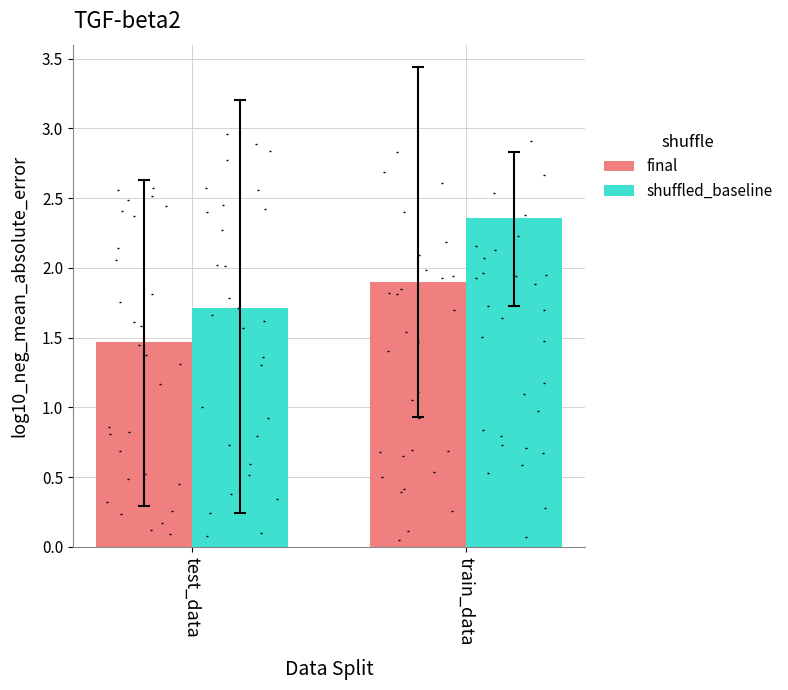

Which series has the widest spread of Y values?

shuffled_baseline